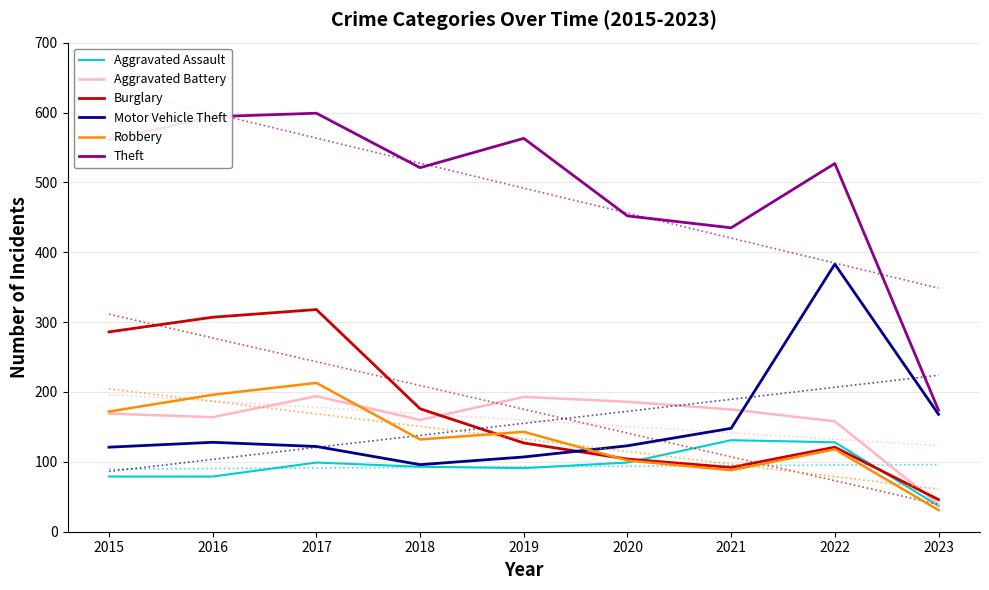

What is the greatest value displayed?

599